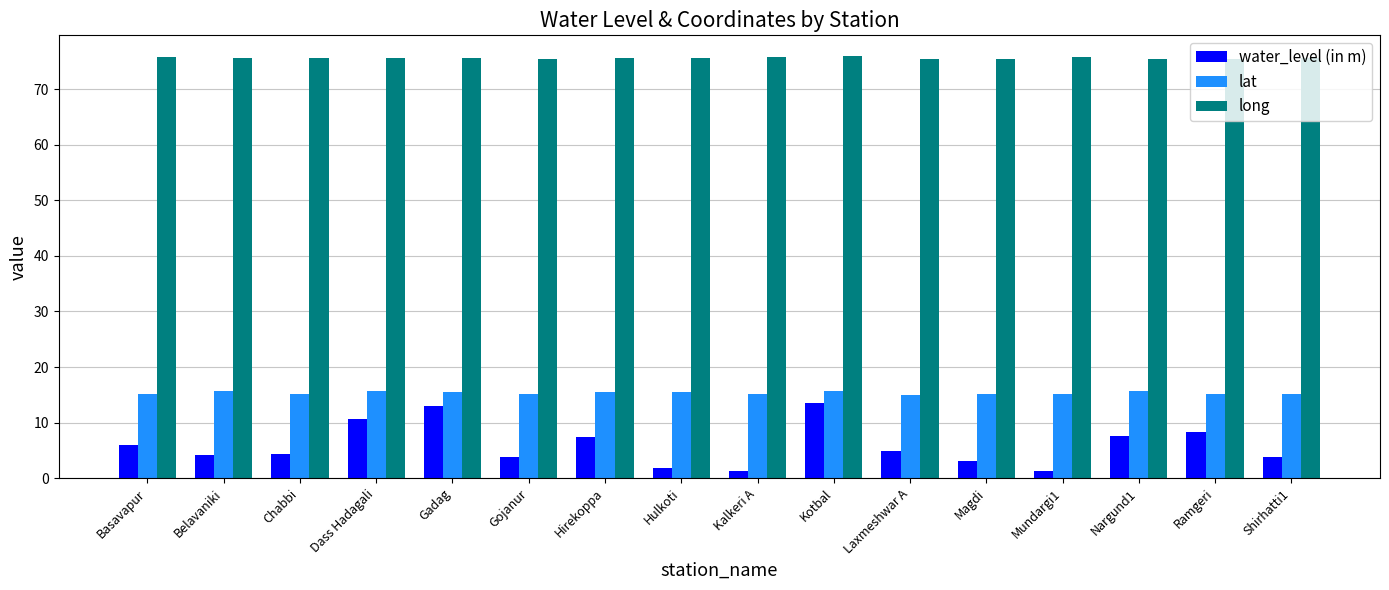

Are the bars grouped side by side (vs. stacked)?

Yes